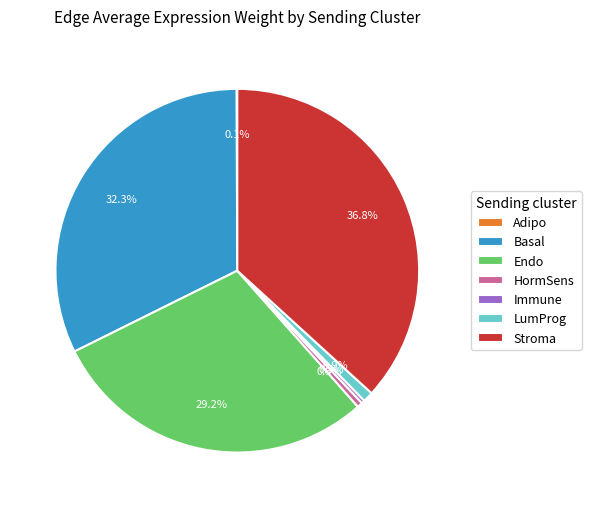

The Basal slice represents 45% of the pie. True or false?

False